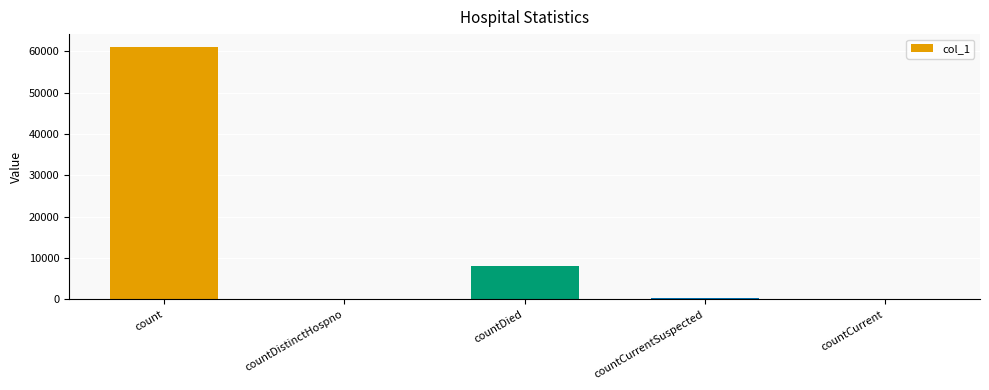

What is the sum of all values?

69622